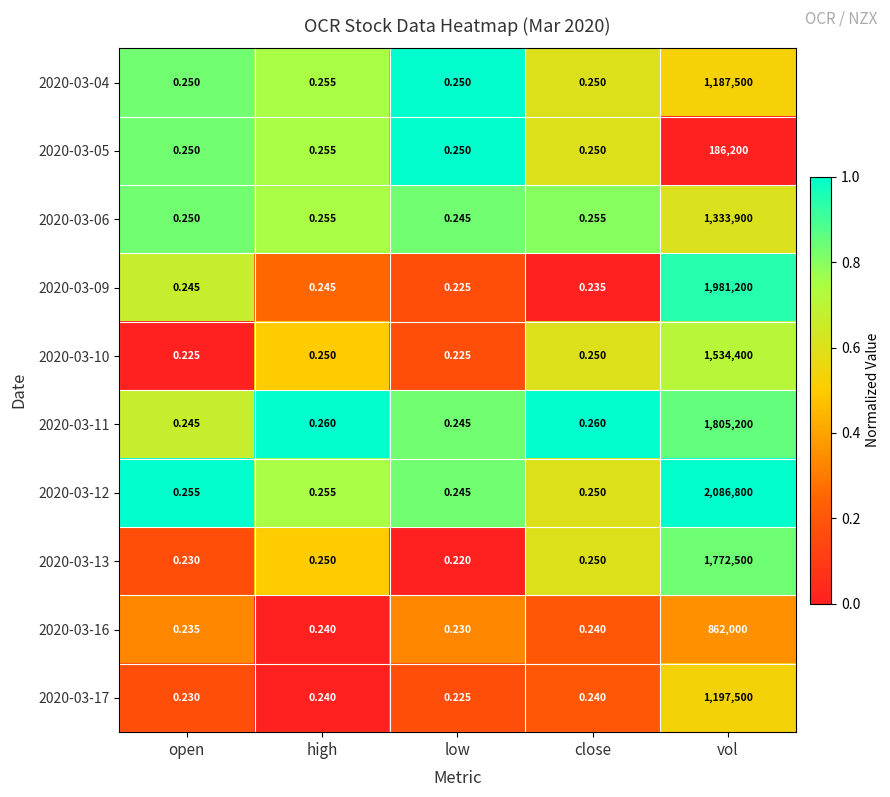

Which category has the lowest value across all series?

low